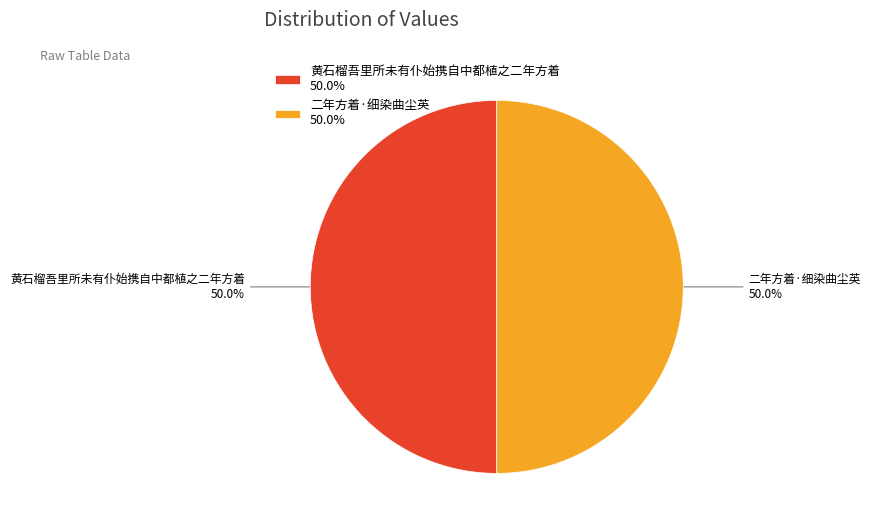

Combined, what portion of the pie is 黄石榴吾里所未有仆始携自中都植之二年方着 and 二年方着·细染曲尘英?

100.0%